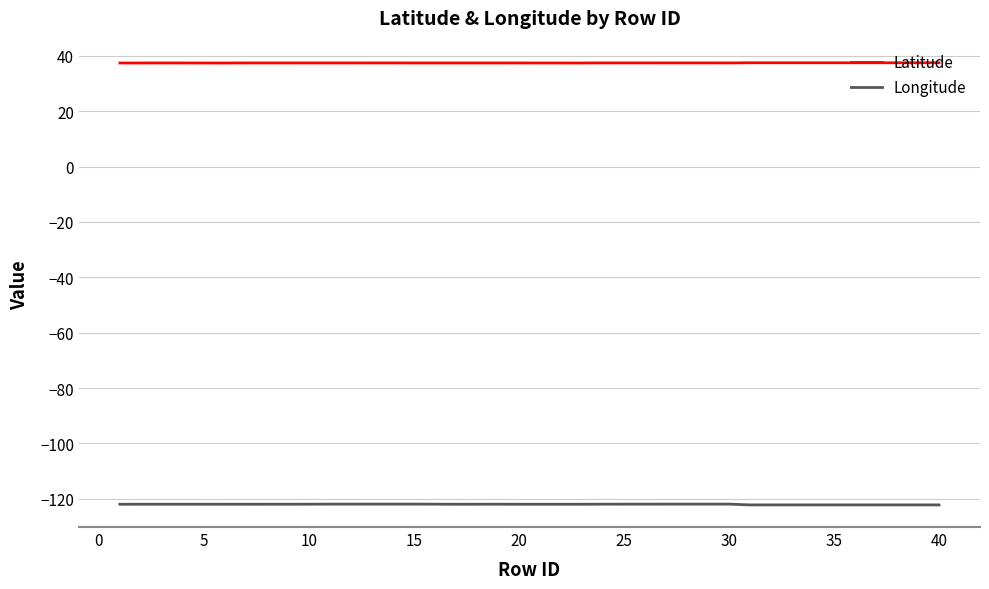

Rank the series by their maximum value, from lowest to highest.

Longitude, Latitude